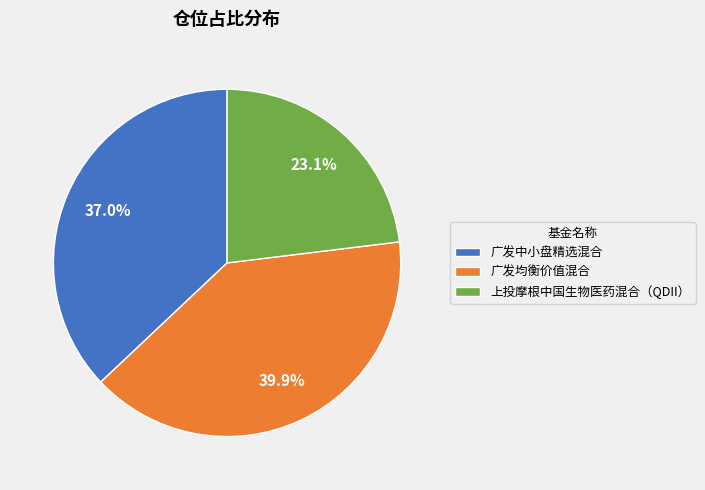

How many segments does this pie chart have?

3